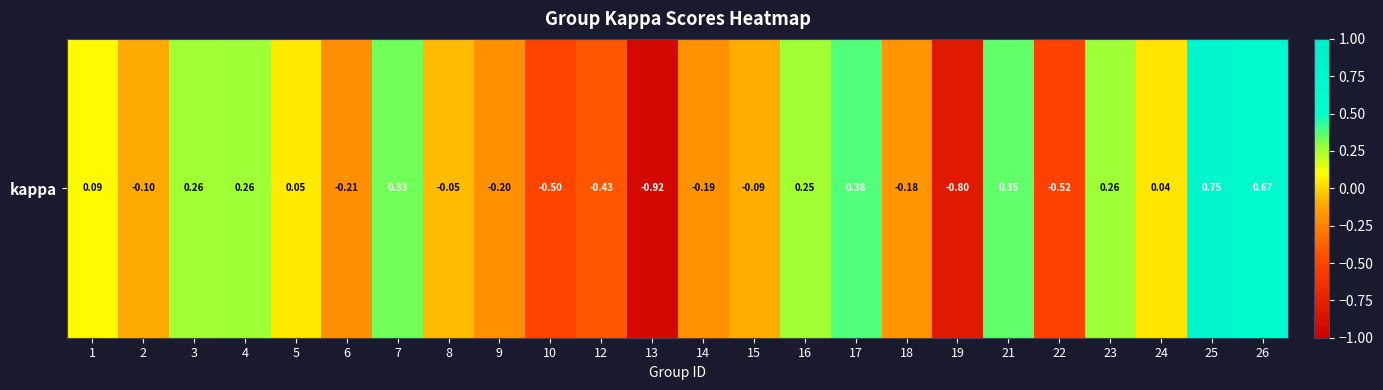

Rank the categories by value from highest to lowest.

25, 26, 17, 21, 7, 4, 23, 3, 16, 1, 5, 24, 8, 15, 2, 18, 14, 9, 6, 12, 10, 22, 19, 13